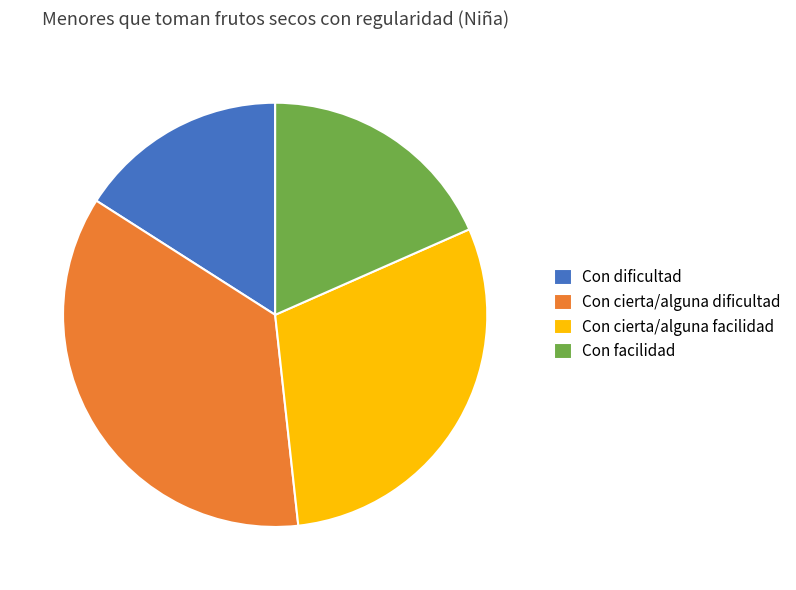

Which category has the biggest portion of the pie?

Con cierta/alguna dificultad